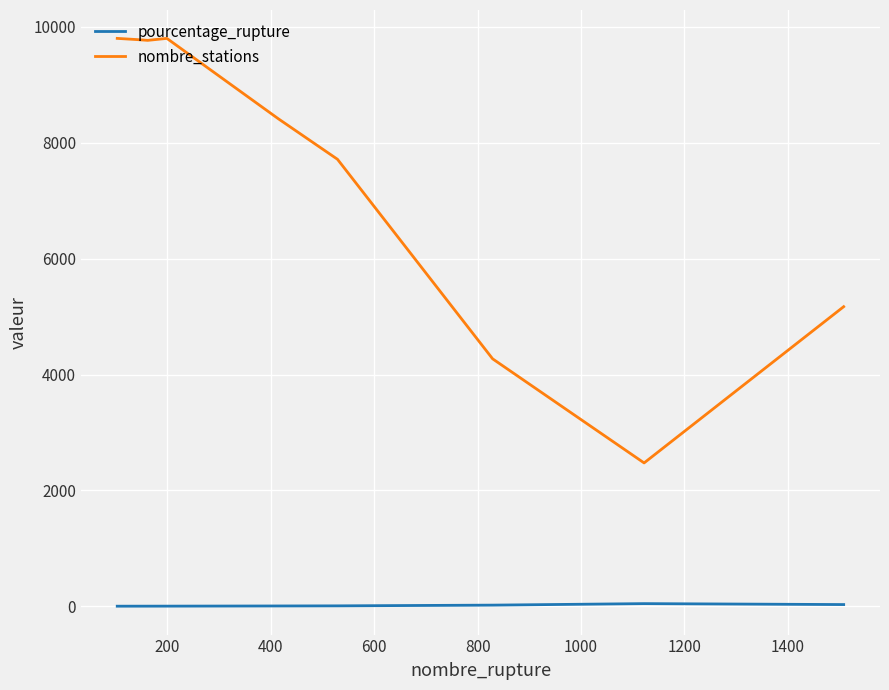

Does the chart display data point markers on the line(s)?

No